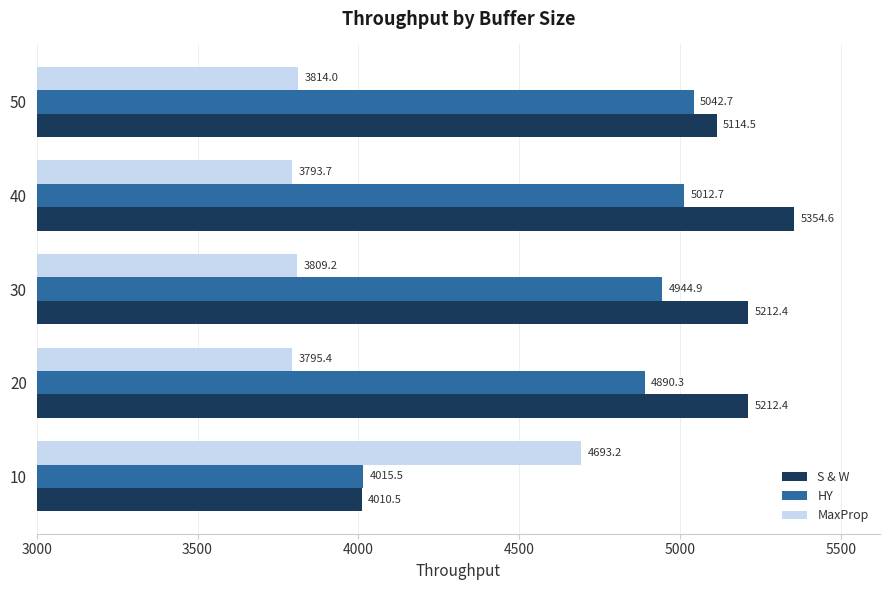

Which category has the lowest value across all series?

40